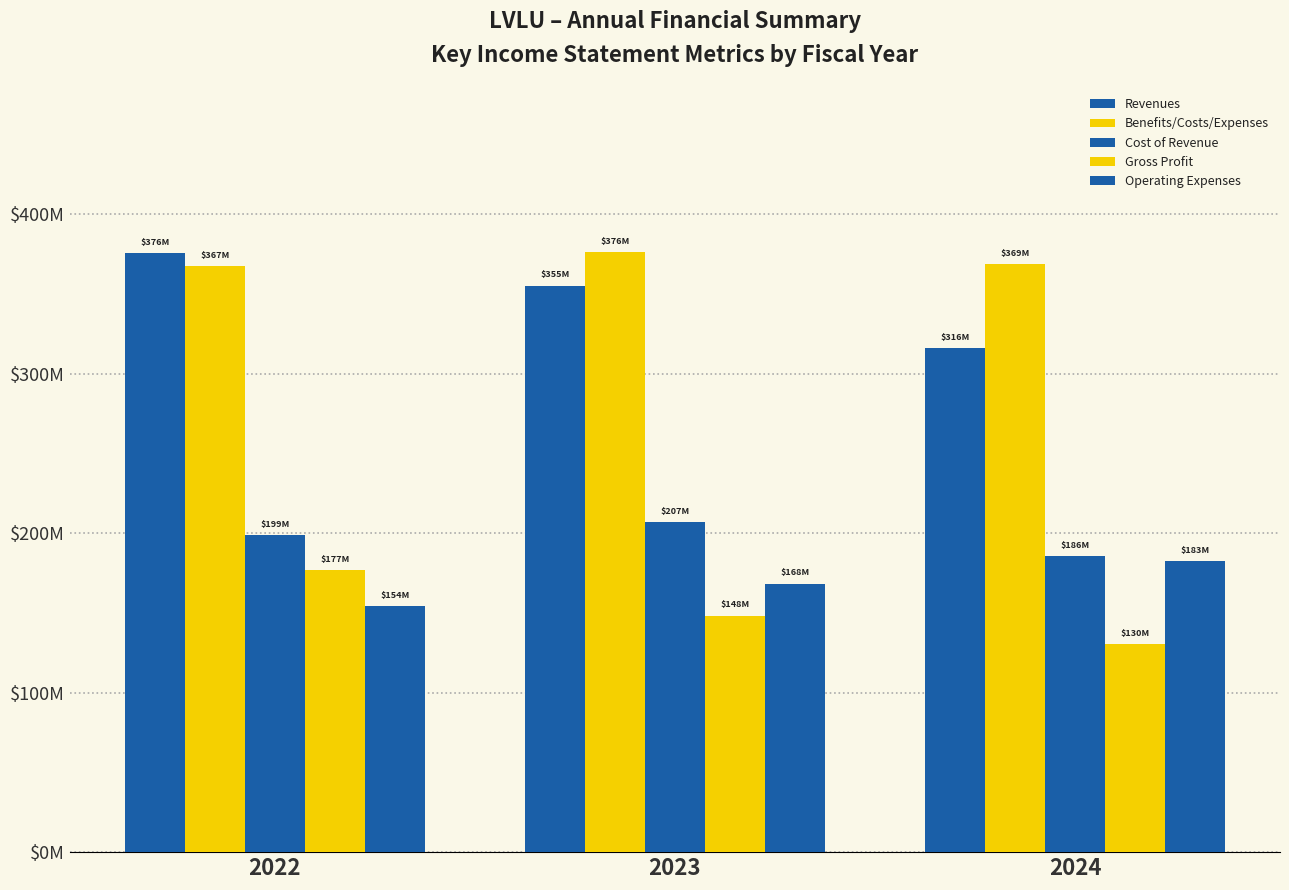

What is the approximate value of Gross Profit at 2024, to the nearest 50?

130248000